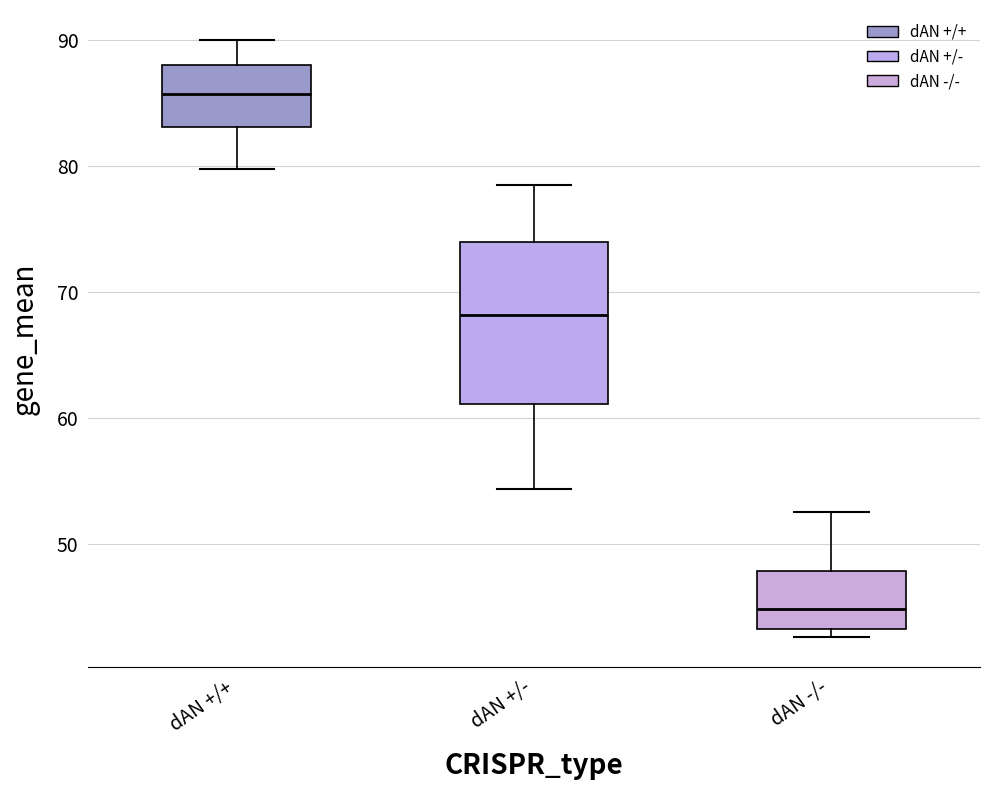

Reading left to right, read every box against the y-axis: the position of its median line, the range the box covers, and the ends of its whiskers. The values are not printed on the chart, so give them approximately, as read against the axis.

dAN +/+: median 86, box 83 to 88, whiskers 80 to 90
dAN +/-: median 68, box 61 to 74, whiskers 54 to 78
dAN -/-: median 45, box 43 to 48, whiskers 43 (just below the box's lower edge) to 53